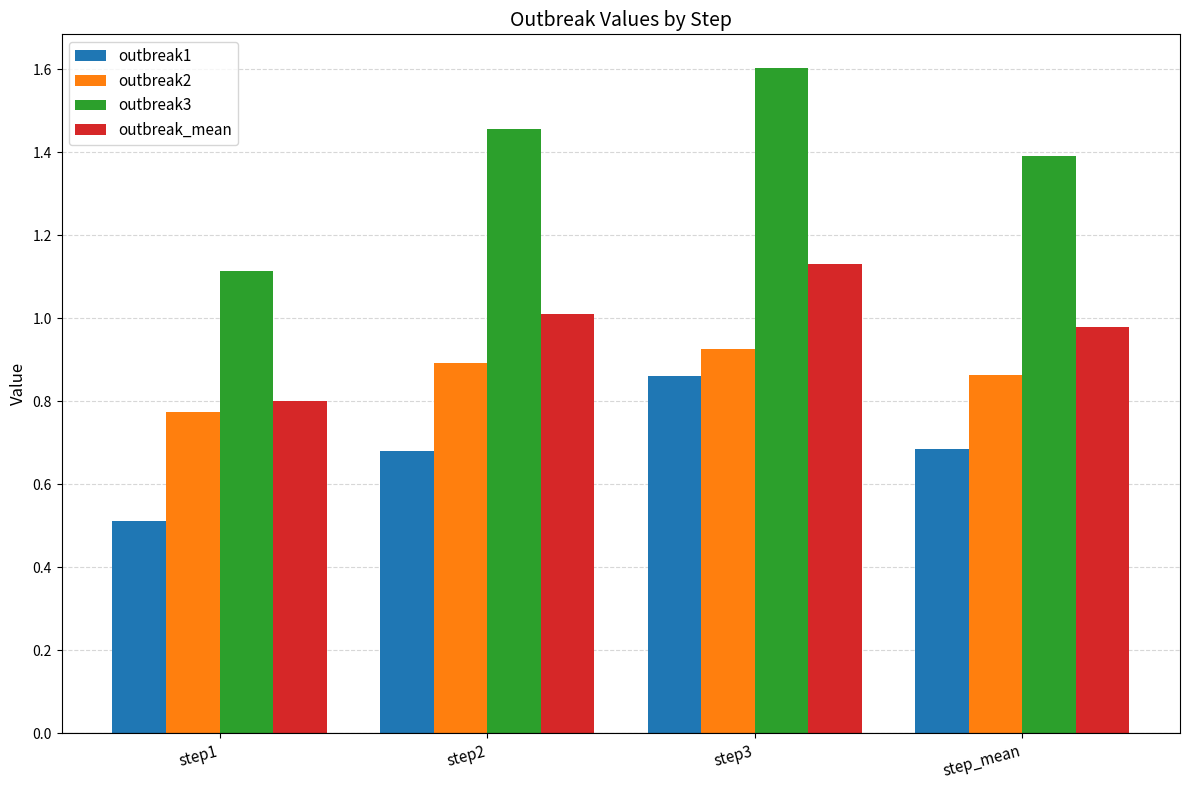

Which category has the highest value across all series?

step3